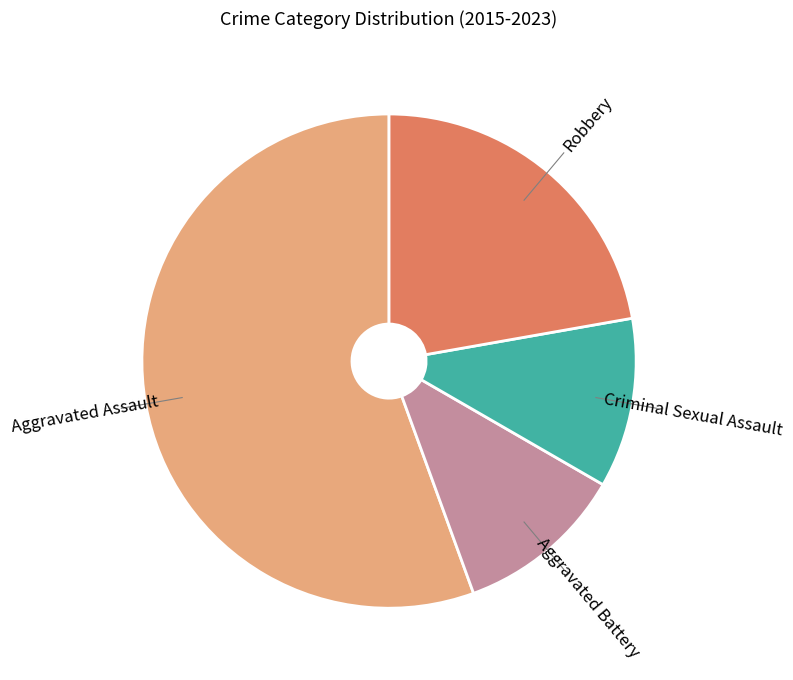

Is there any slice that represents more than half of the pie?

Yes